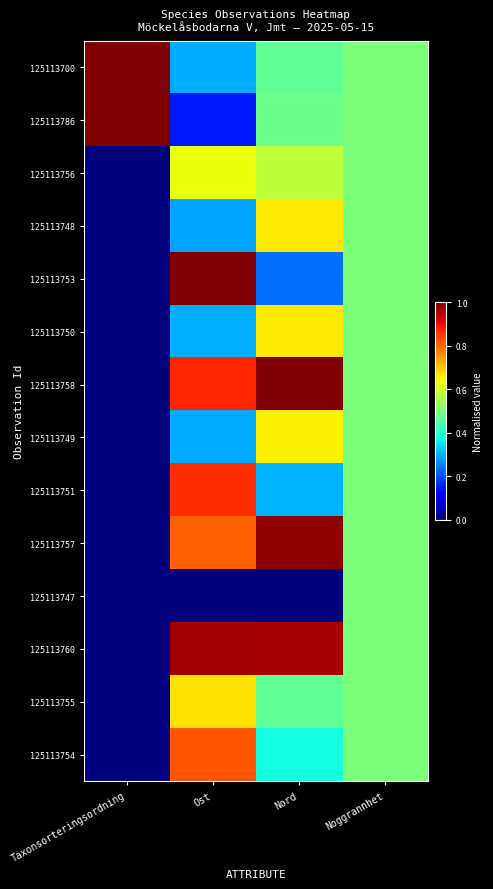

Rank the series by their maximum value, from highest to lowest.

125113786, 125113753, 125113758, 125113700, 125113757, 125113760, 125113751, 125113754, 125113755, 125113748, 125113750, 125113749, 125113756, 125113747